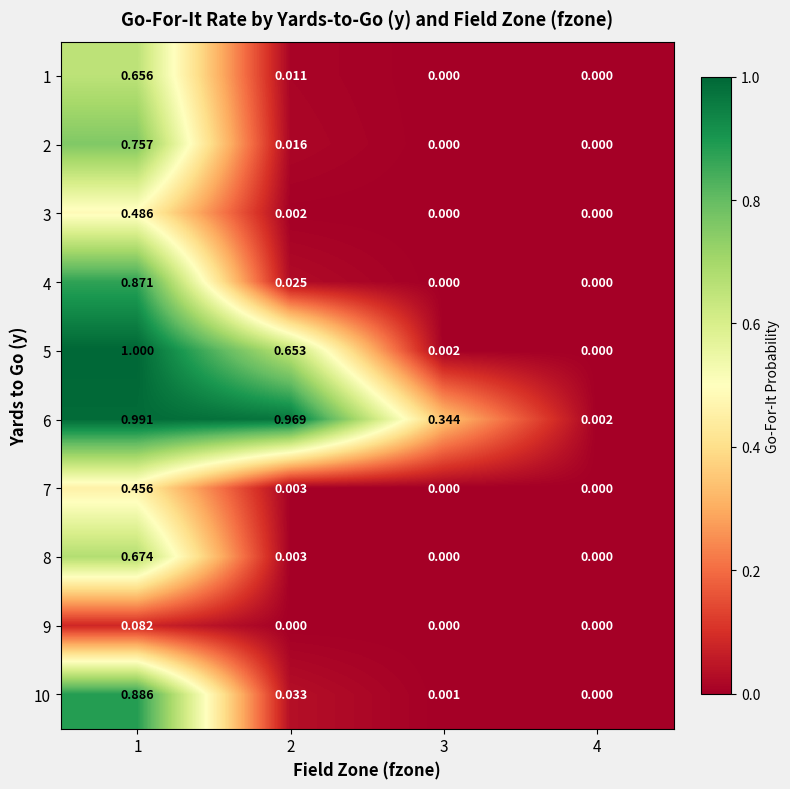

Count the number of categories in the chart.

4